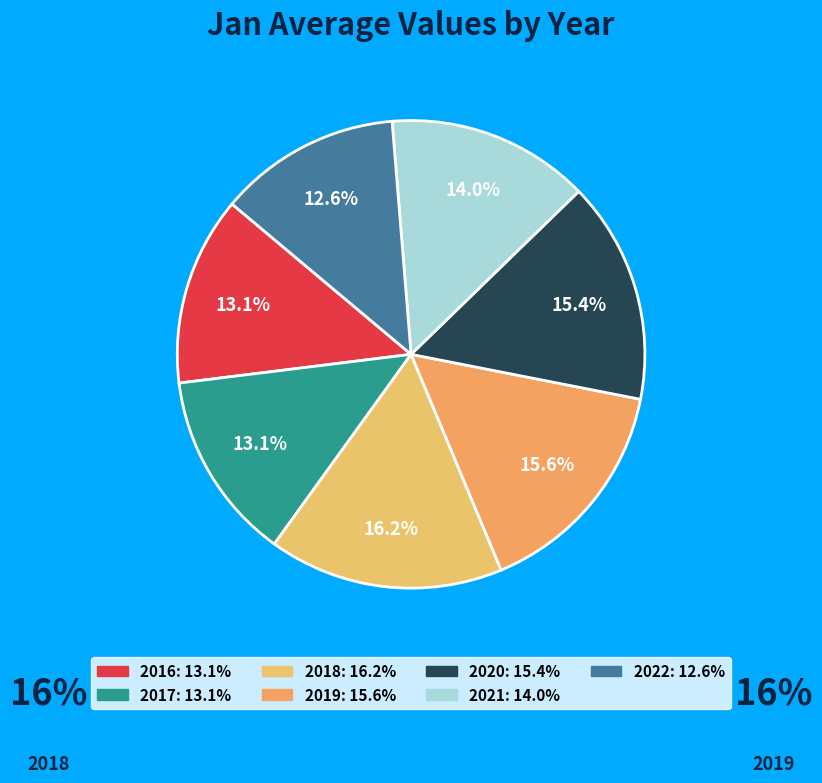

To the nearest percent, what portion does 2020 represent?

15%